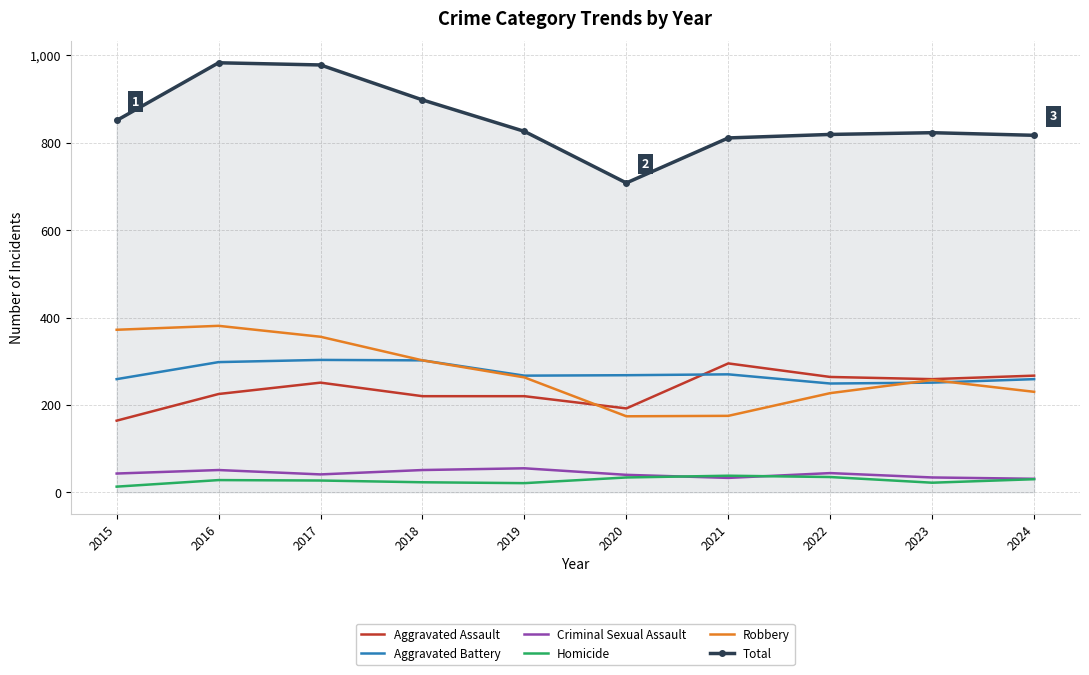

Read the Robbery value at 2017.

356